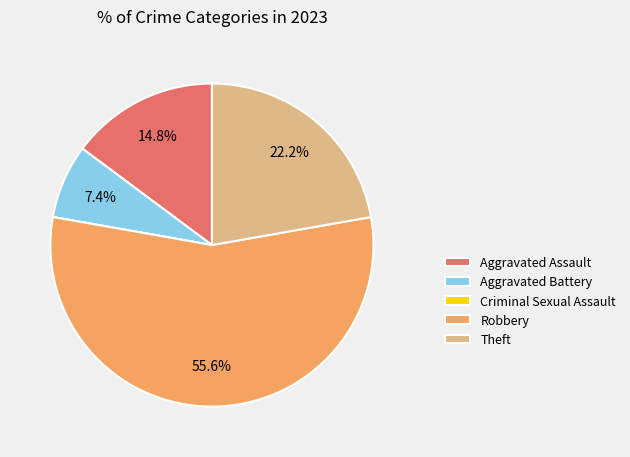

Which has a higher value, Aggravated Battery or Theft?

Theft